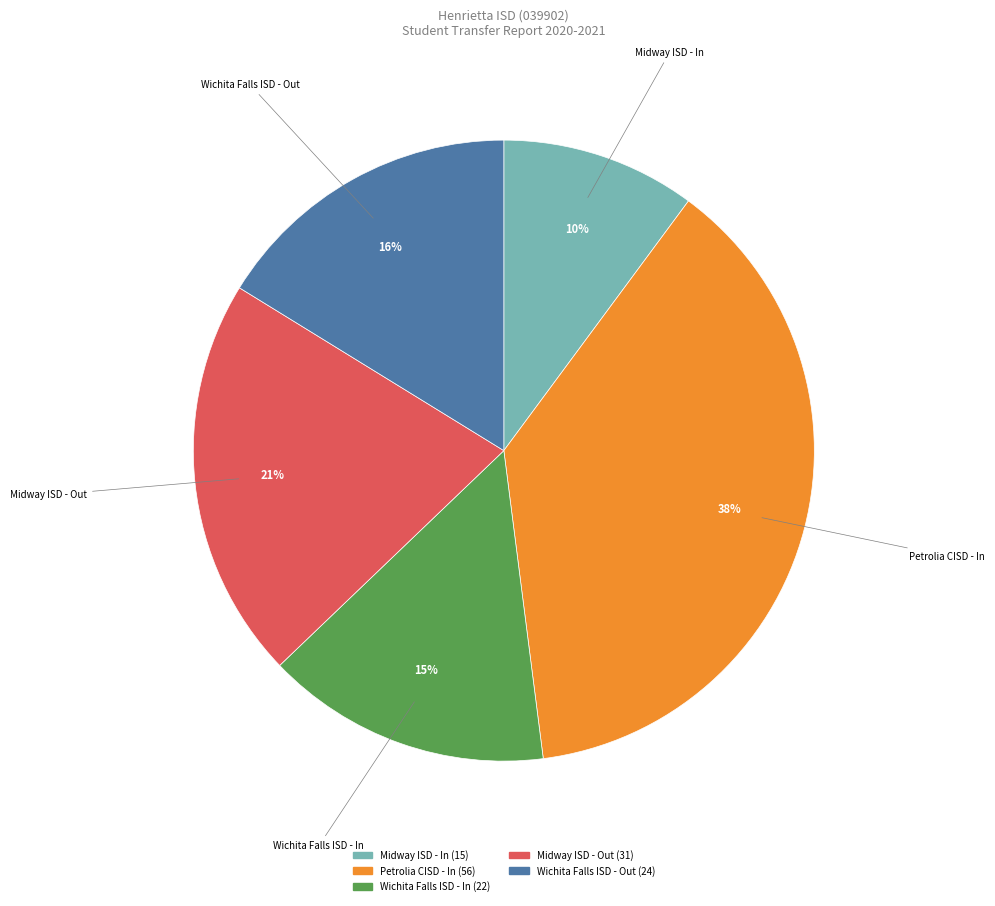

Is there a majority slice in this chart?

No